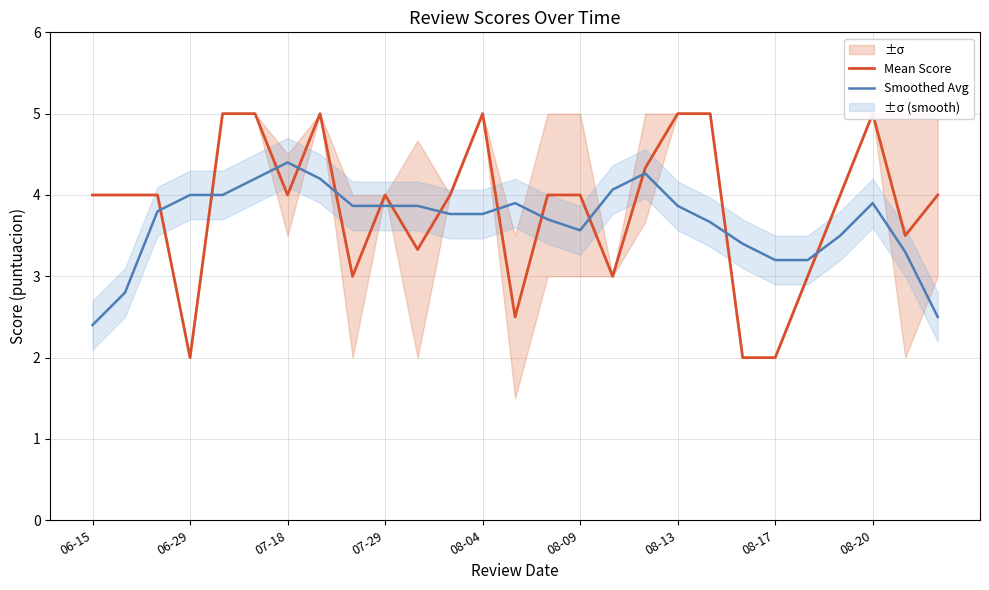

The Smoothed Avg series shows 3.2 at 08-17. True or false?

True